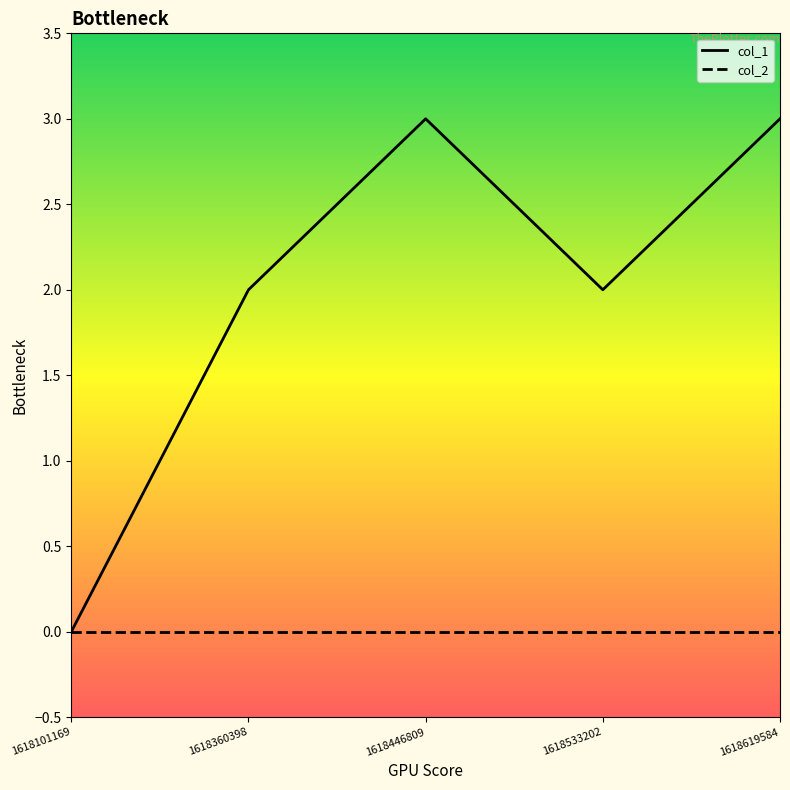

Between 1618446809 and 1618533202, which series saw the biggest shift?

col_1